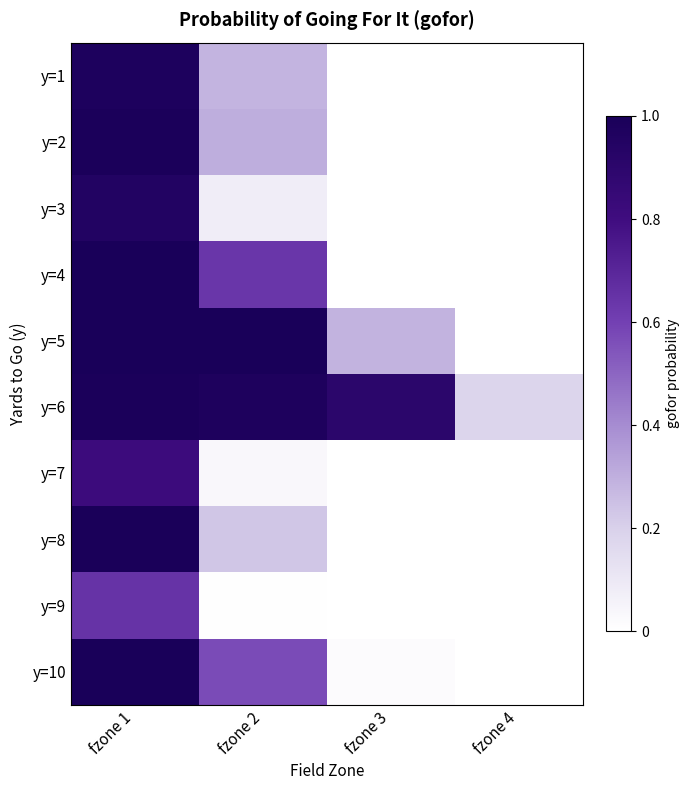

At which category is the sum across all series the highest?

fzone 1